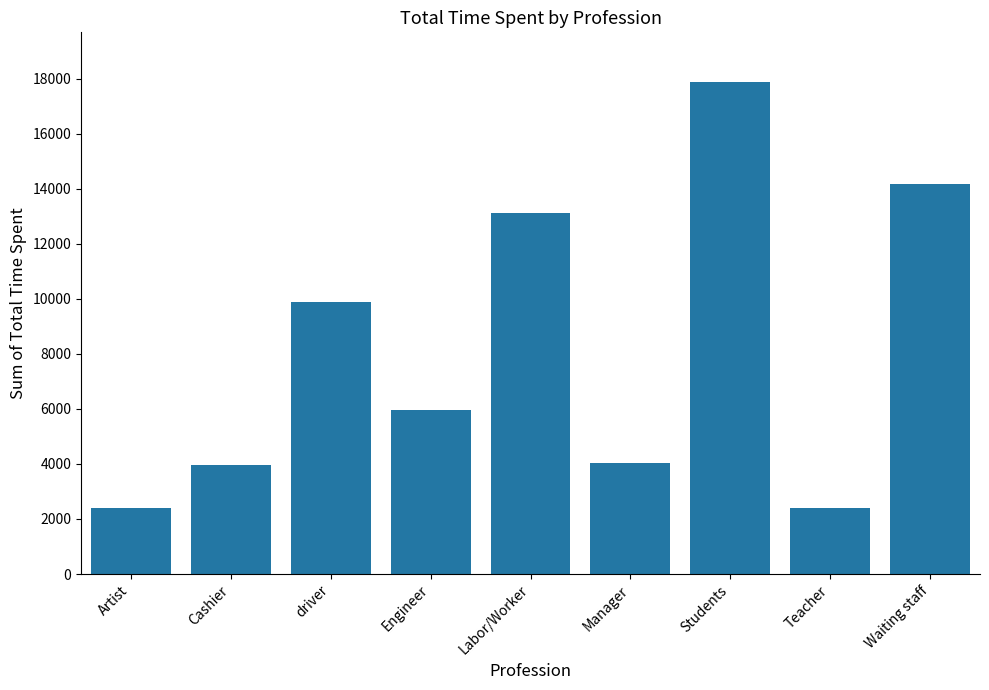

What is the label of the 5th bar from the left?

Labor/Worker